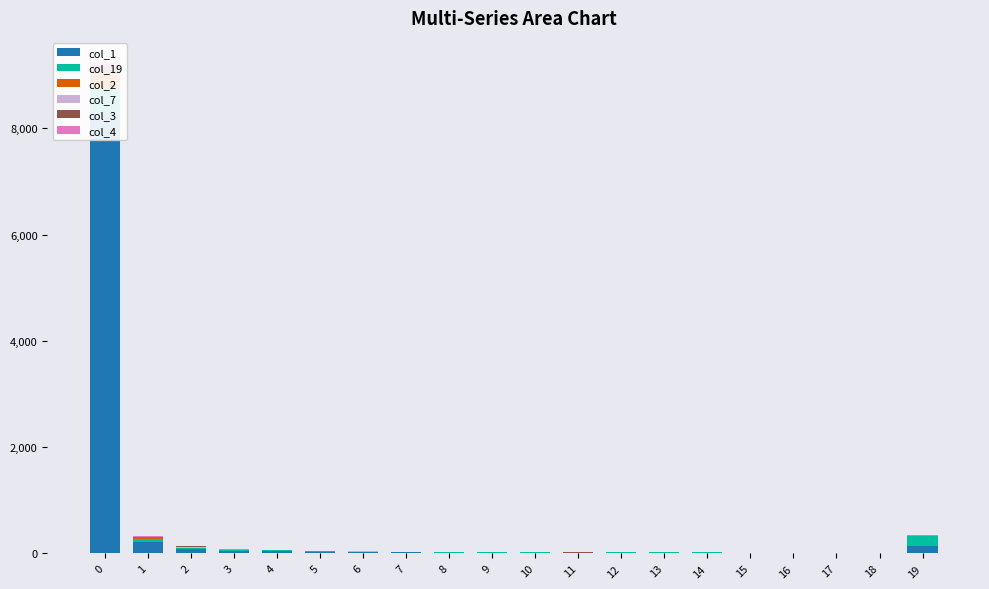

At which label does col_19 reach its minimum?

18